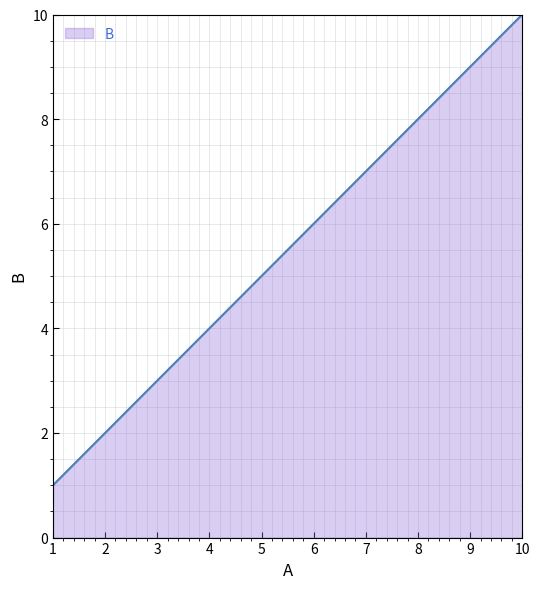

Which category has the lowest value across all series?

1